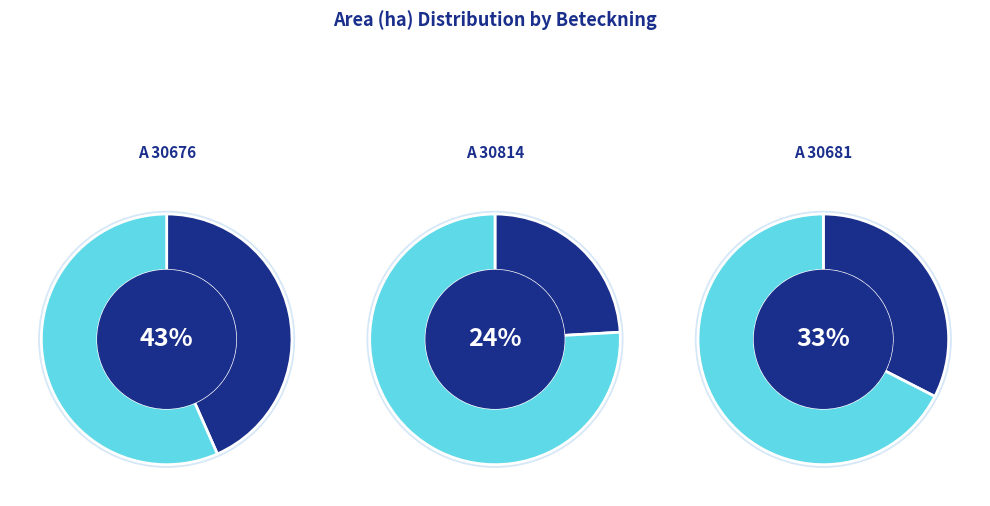

To the nearest percent, what is the combined percentage of A 30676-2023 and A 30814-2023?

67%